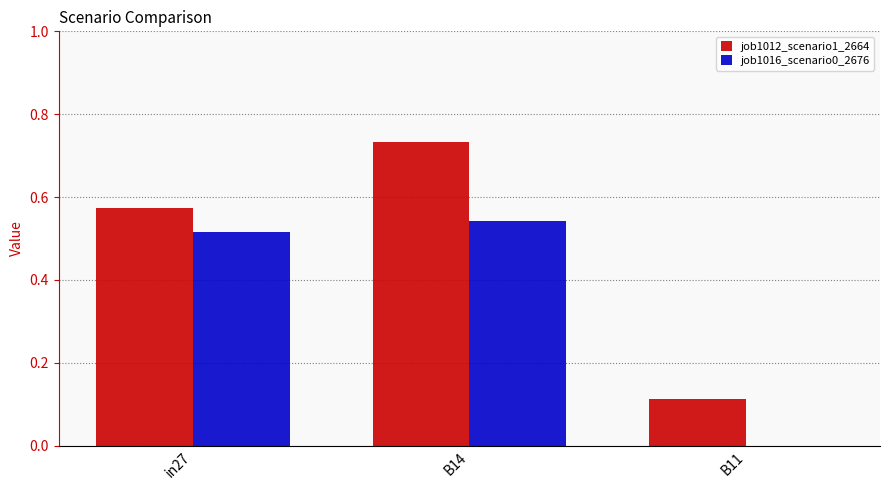

Between in27 and B14, which series saw the biggest shift?

job1012_scenario1_2664